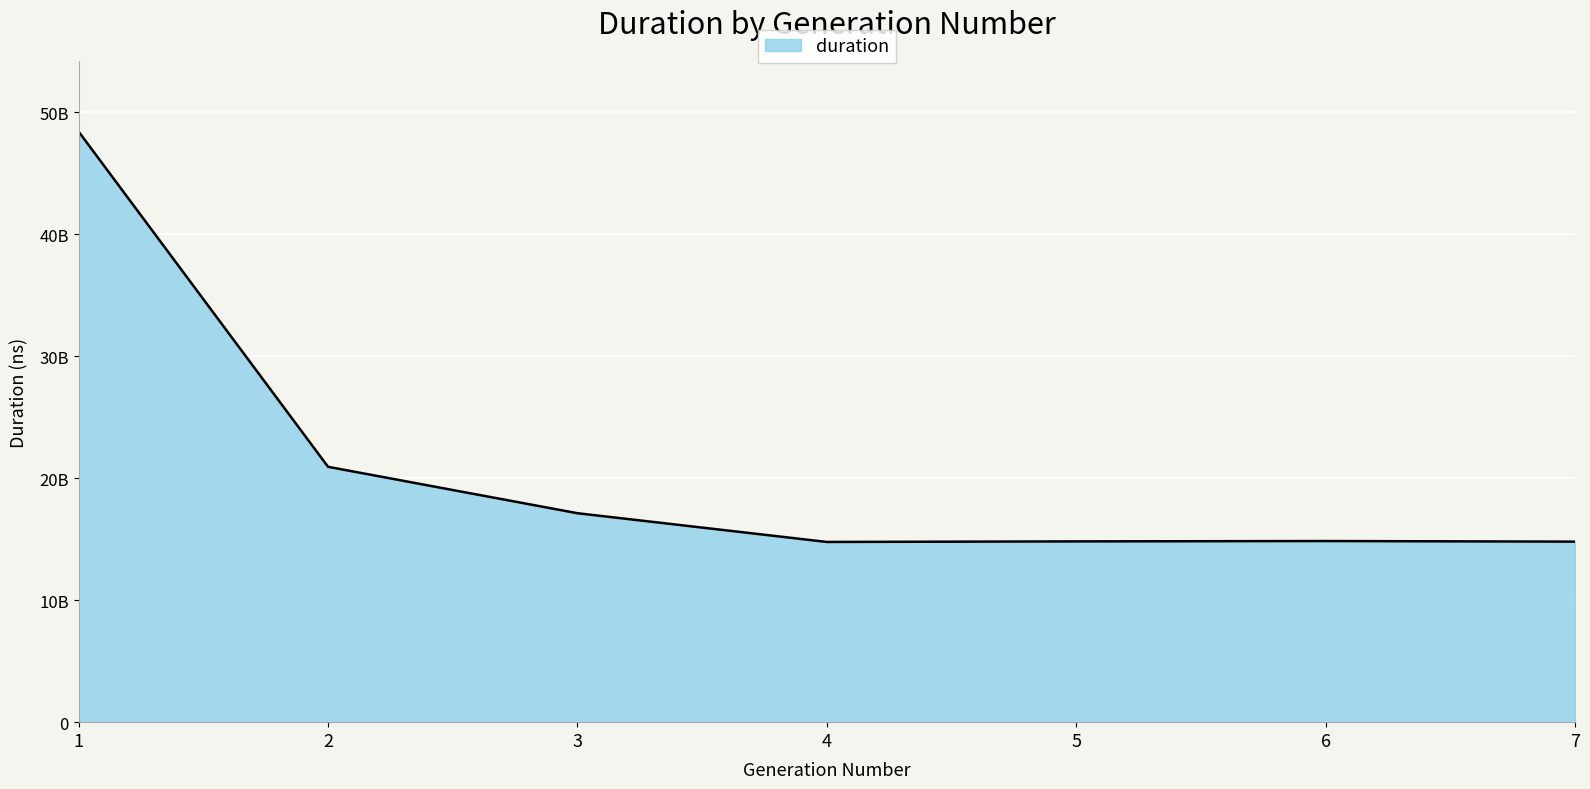

True or false: the data shows 8795743083 at 4.

False